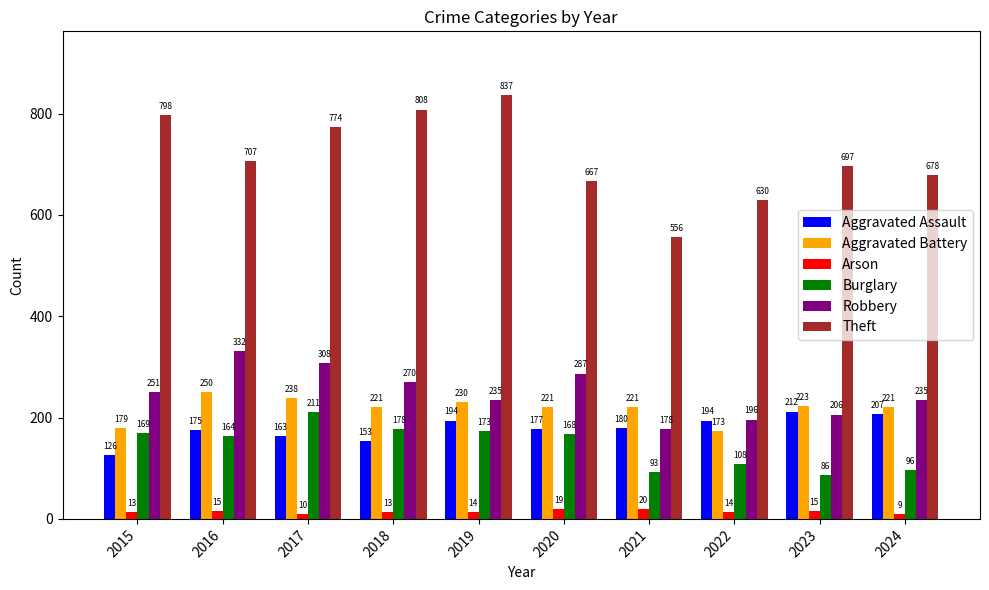

The value of Arson at 2015 is 13. True or false?

True